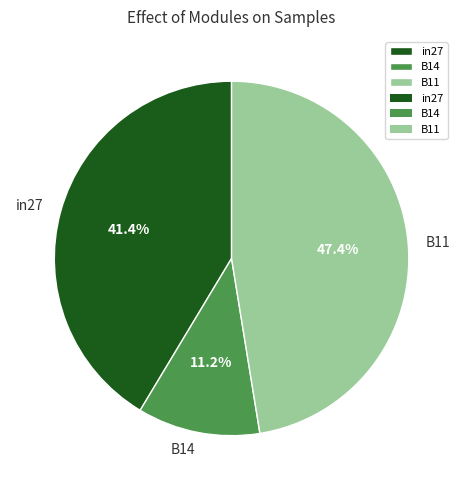

Does in27 account for over 50% of the chart?

No